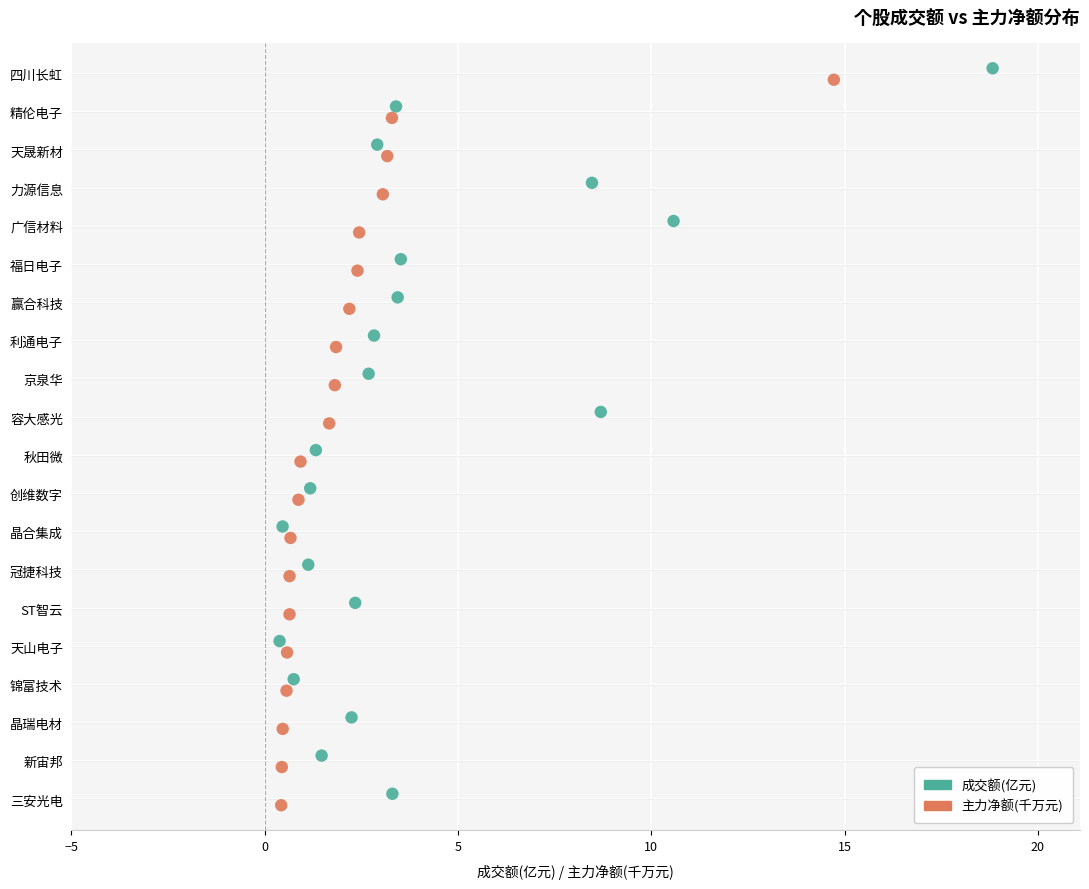

What are all the series names shown in the legend?

成交额(亿元), 主力净额(千万元)